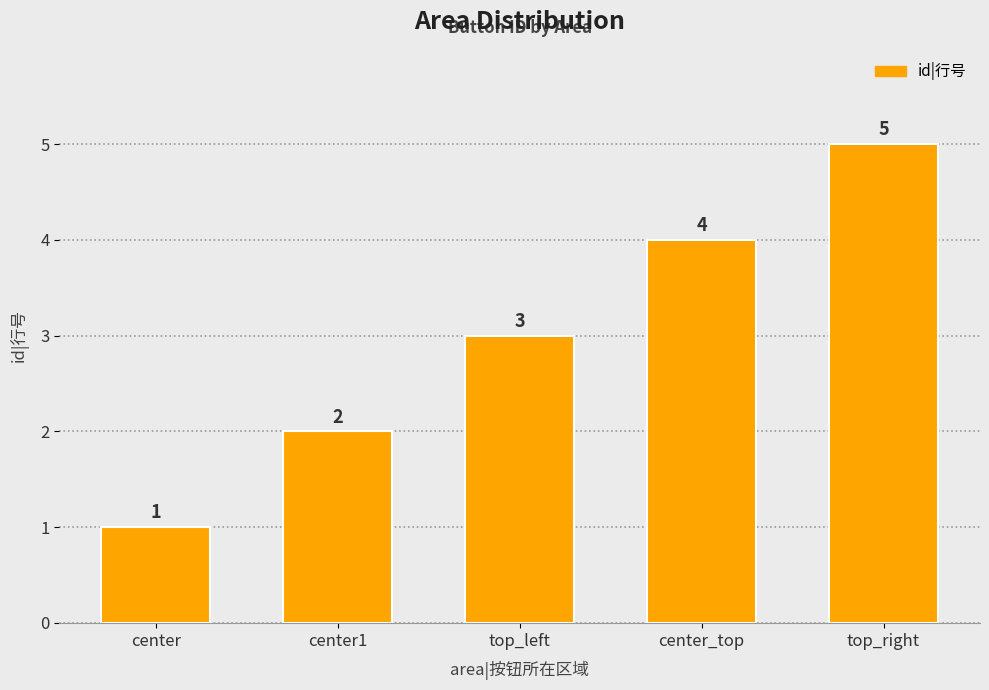

What is the difference between the maximum and minimum values?

4